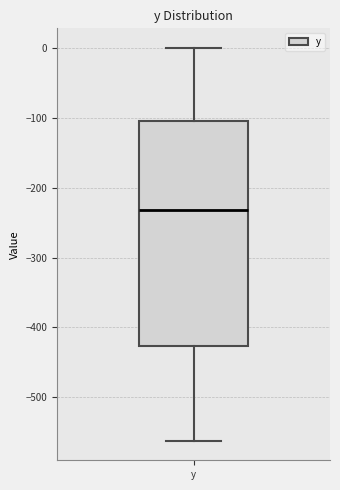

Transcribe this box plot: give where the median line is, the range the box spans, and where the two whiskers end, as read against the y-axis. The values are not printed on the chart, so give them approximately, as read against the axis.

median -230, box -430 to -110, whiskers -560 to 0